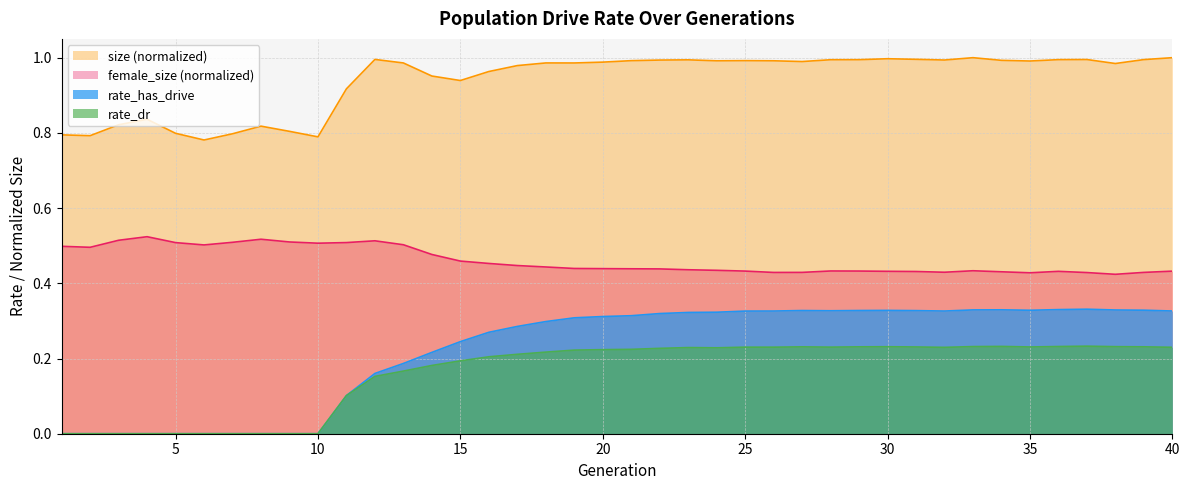

Is the value of rate_dr at 34 greater than the value of rate_has_drive at 7?

Yes